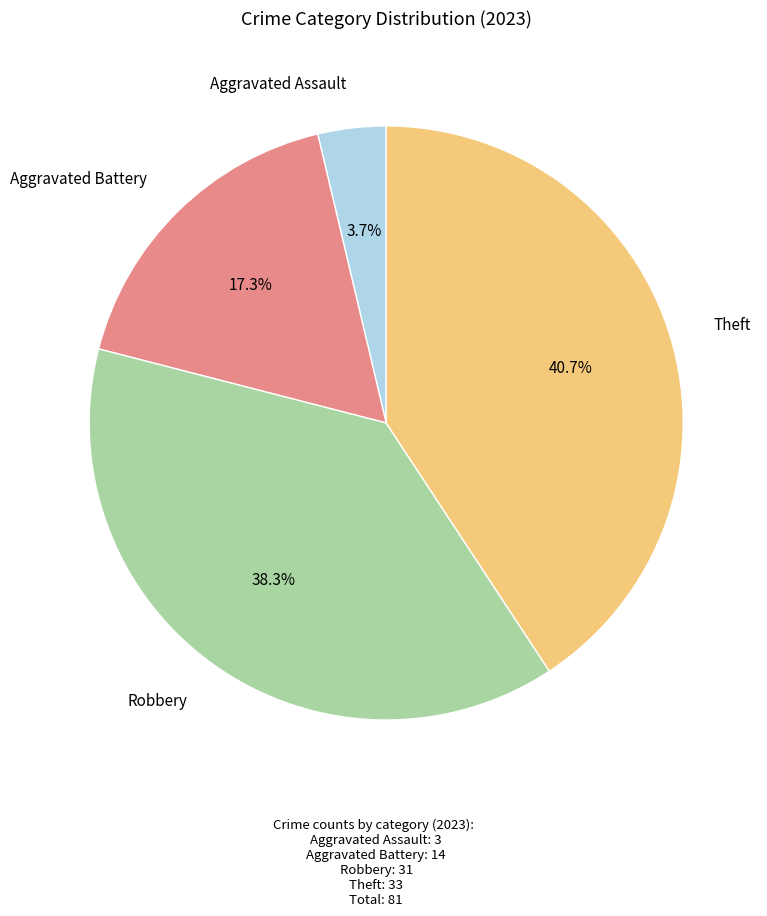

Is there any slice that represents more than half of the pie?

No